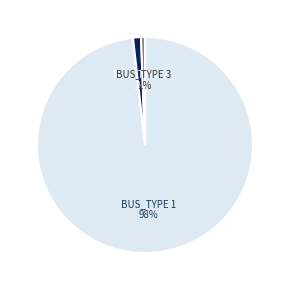

What is the largest slice in the pie chart?

BUS_TYPE 1